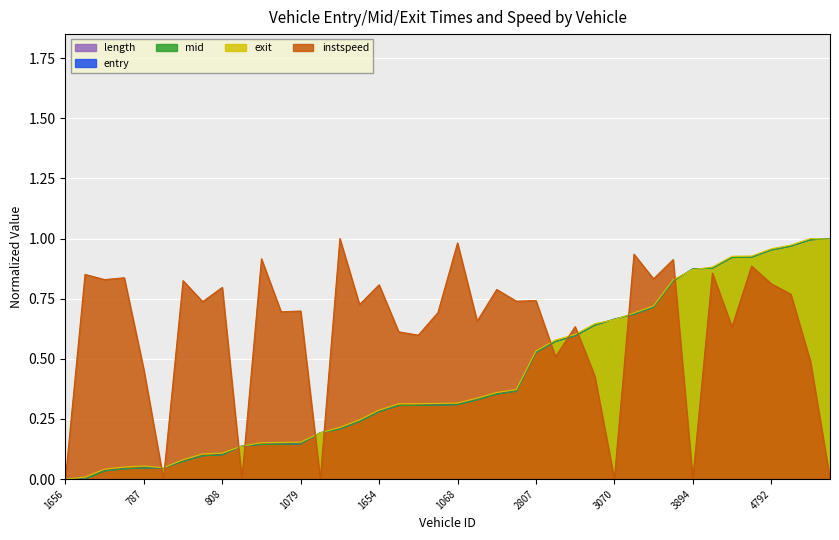

Which series has the largest total across all categories?

instspeed